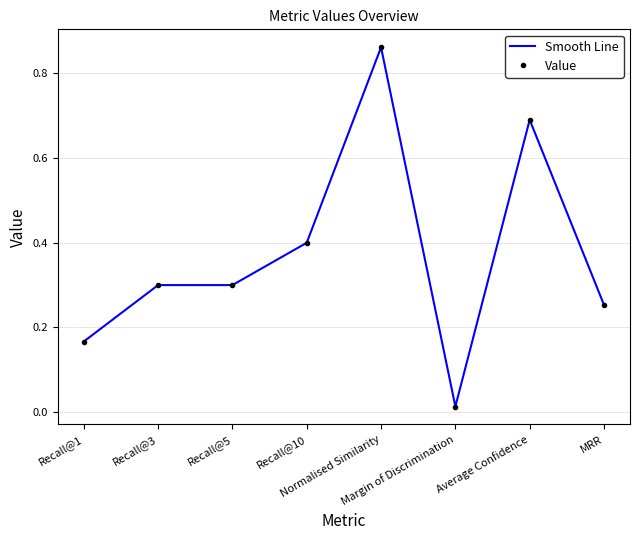

Which label corresponds to the smallest value in the chart?

Margin of Discrimination